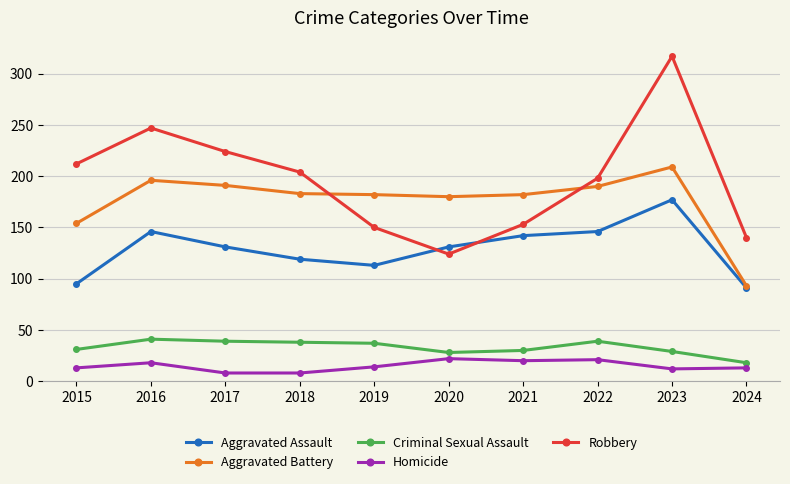

Where does the Robbery series first go above 204?

2015